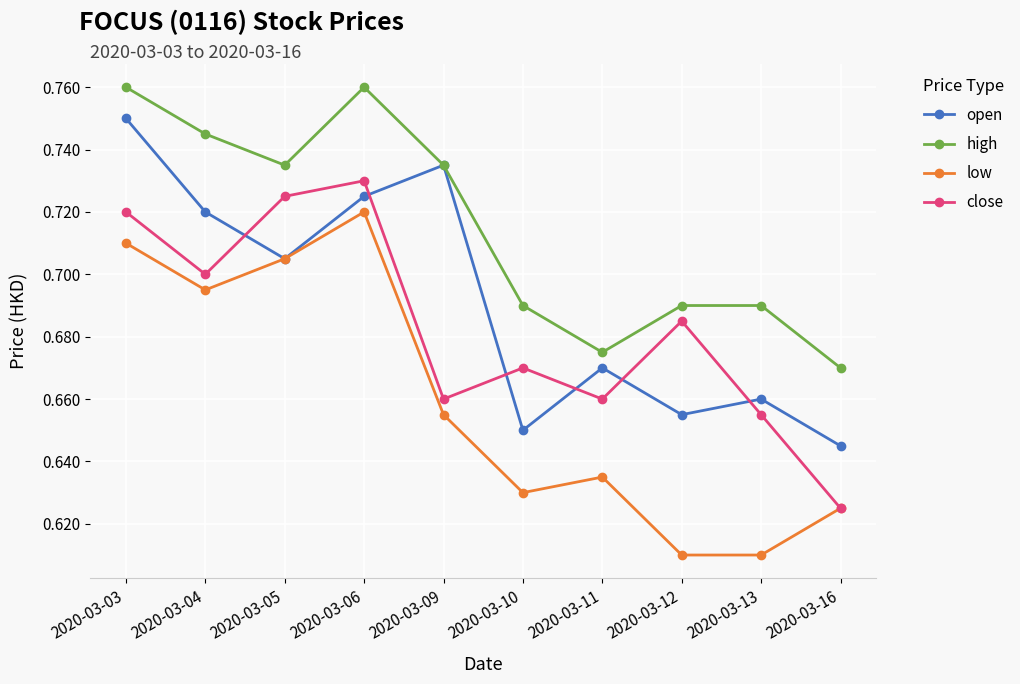

Where is high nearest to the value 0?

2020-03-16